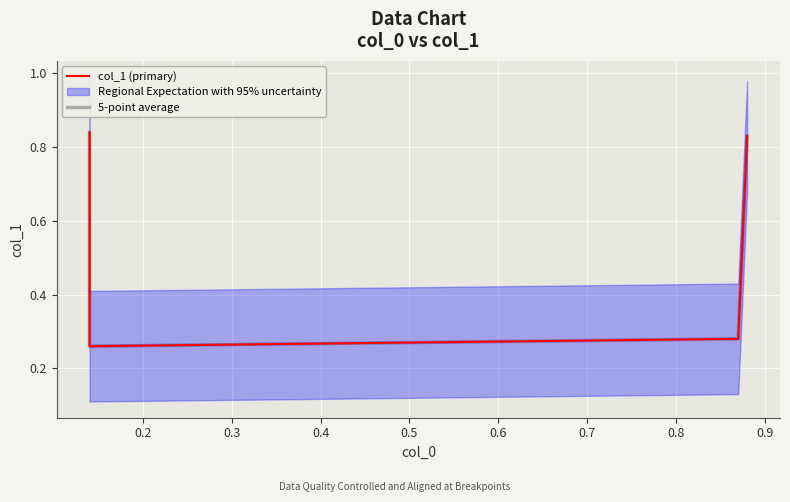

What is the difference between the second highest and second lowest values in the 5-point average series?

0.5